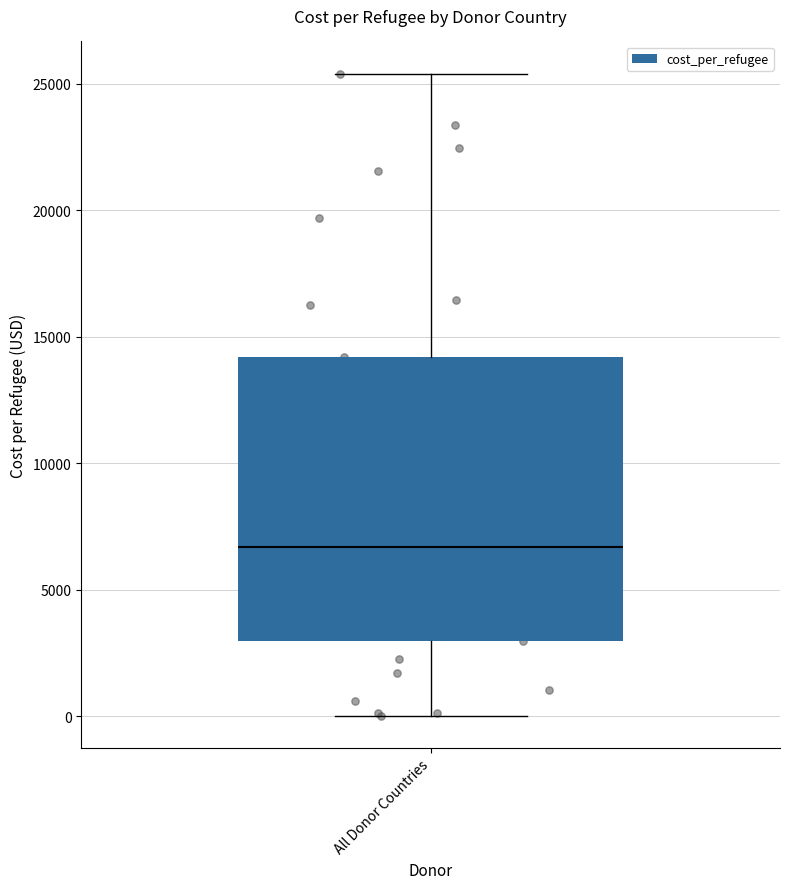

Transcribe this box plot: give where the median line is, the range the box spans, and where the two whiskers end, as read against the y-axis. The values are not printed on the chart, so give them approximately, as read against the axis.

median 6500, box 3000 to 14000, whiskers 0 to 25500